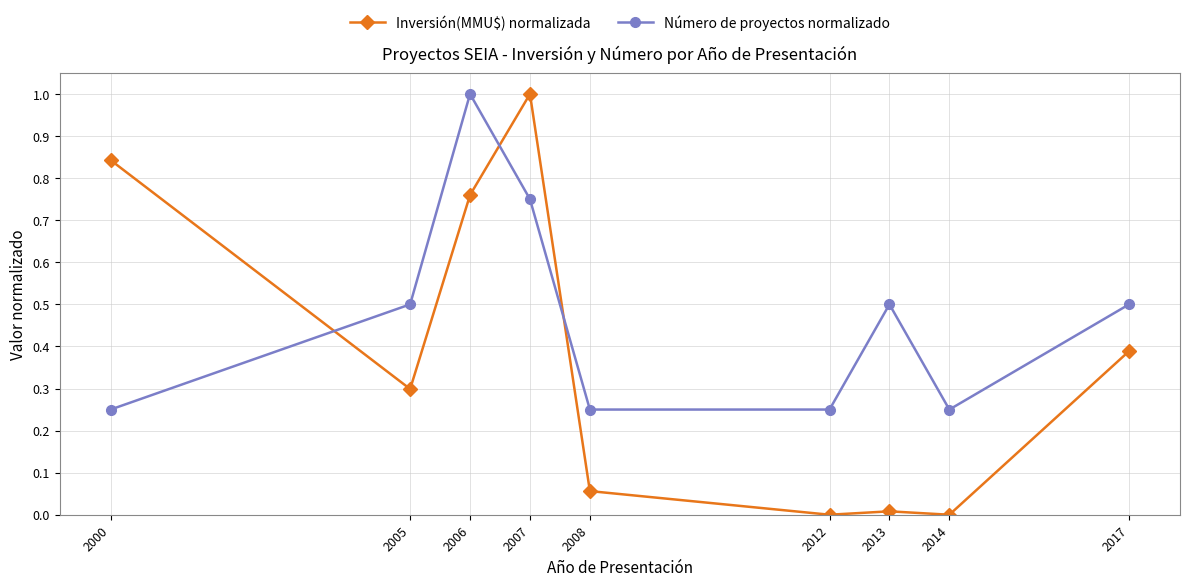

How many lines are shown in the chart?

2